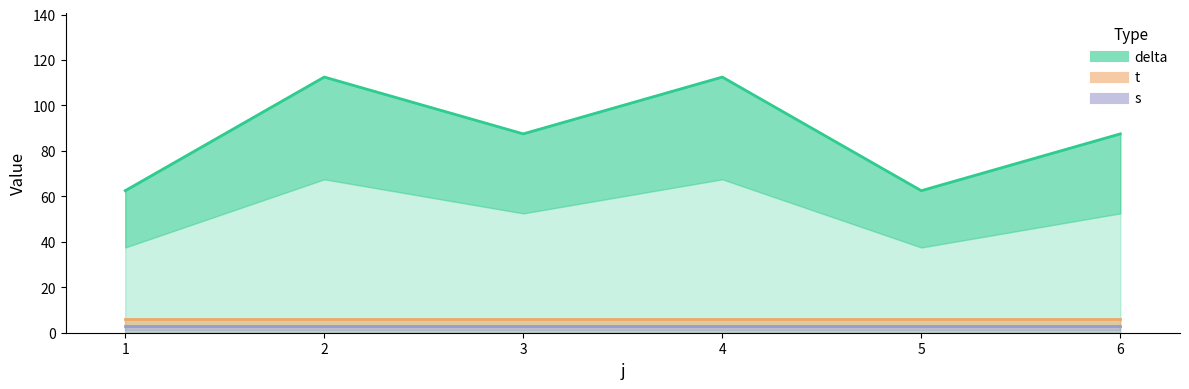

At which label does t reach its peak?

1